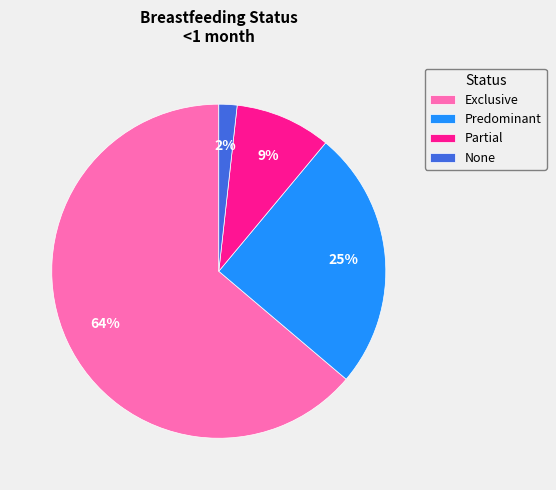

Rank the categories by value from lowest to highest.

None, Partial, Predominant, Exclusive